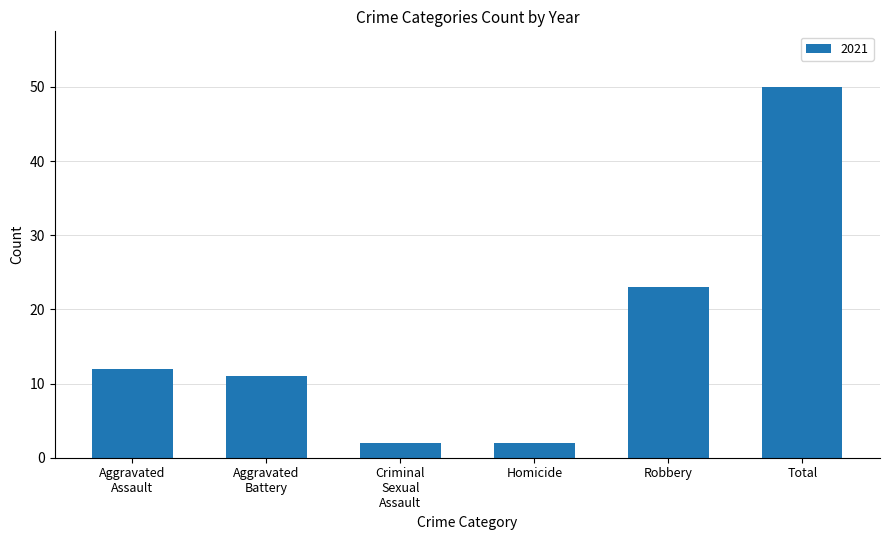

What is the label of the 3rd bar from the right?

Homicide